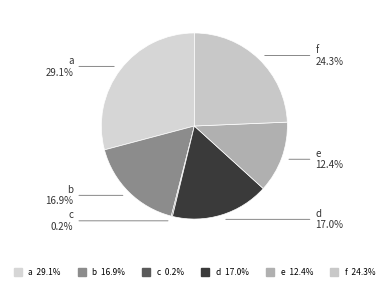

Does d represent more than half of the total?

No